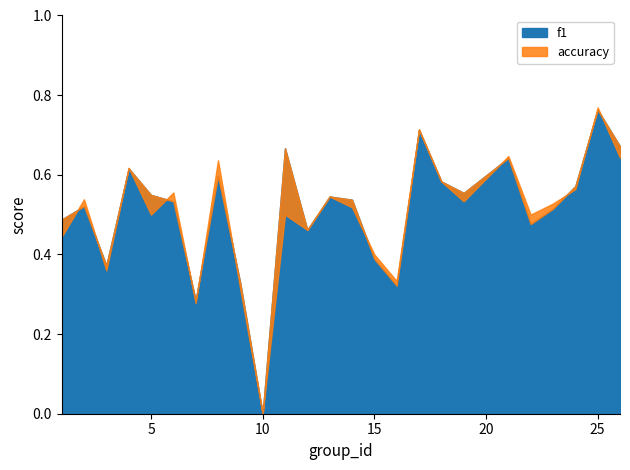

Is it true that accuracy equals 0.2 at 9?

False